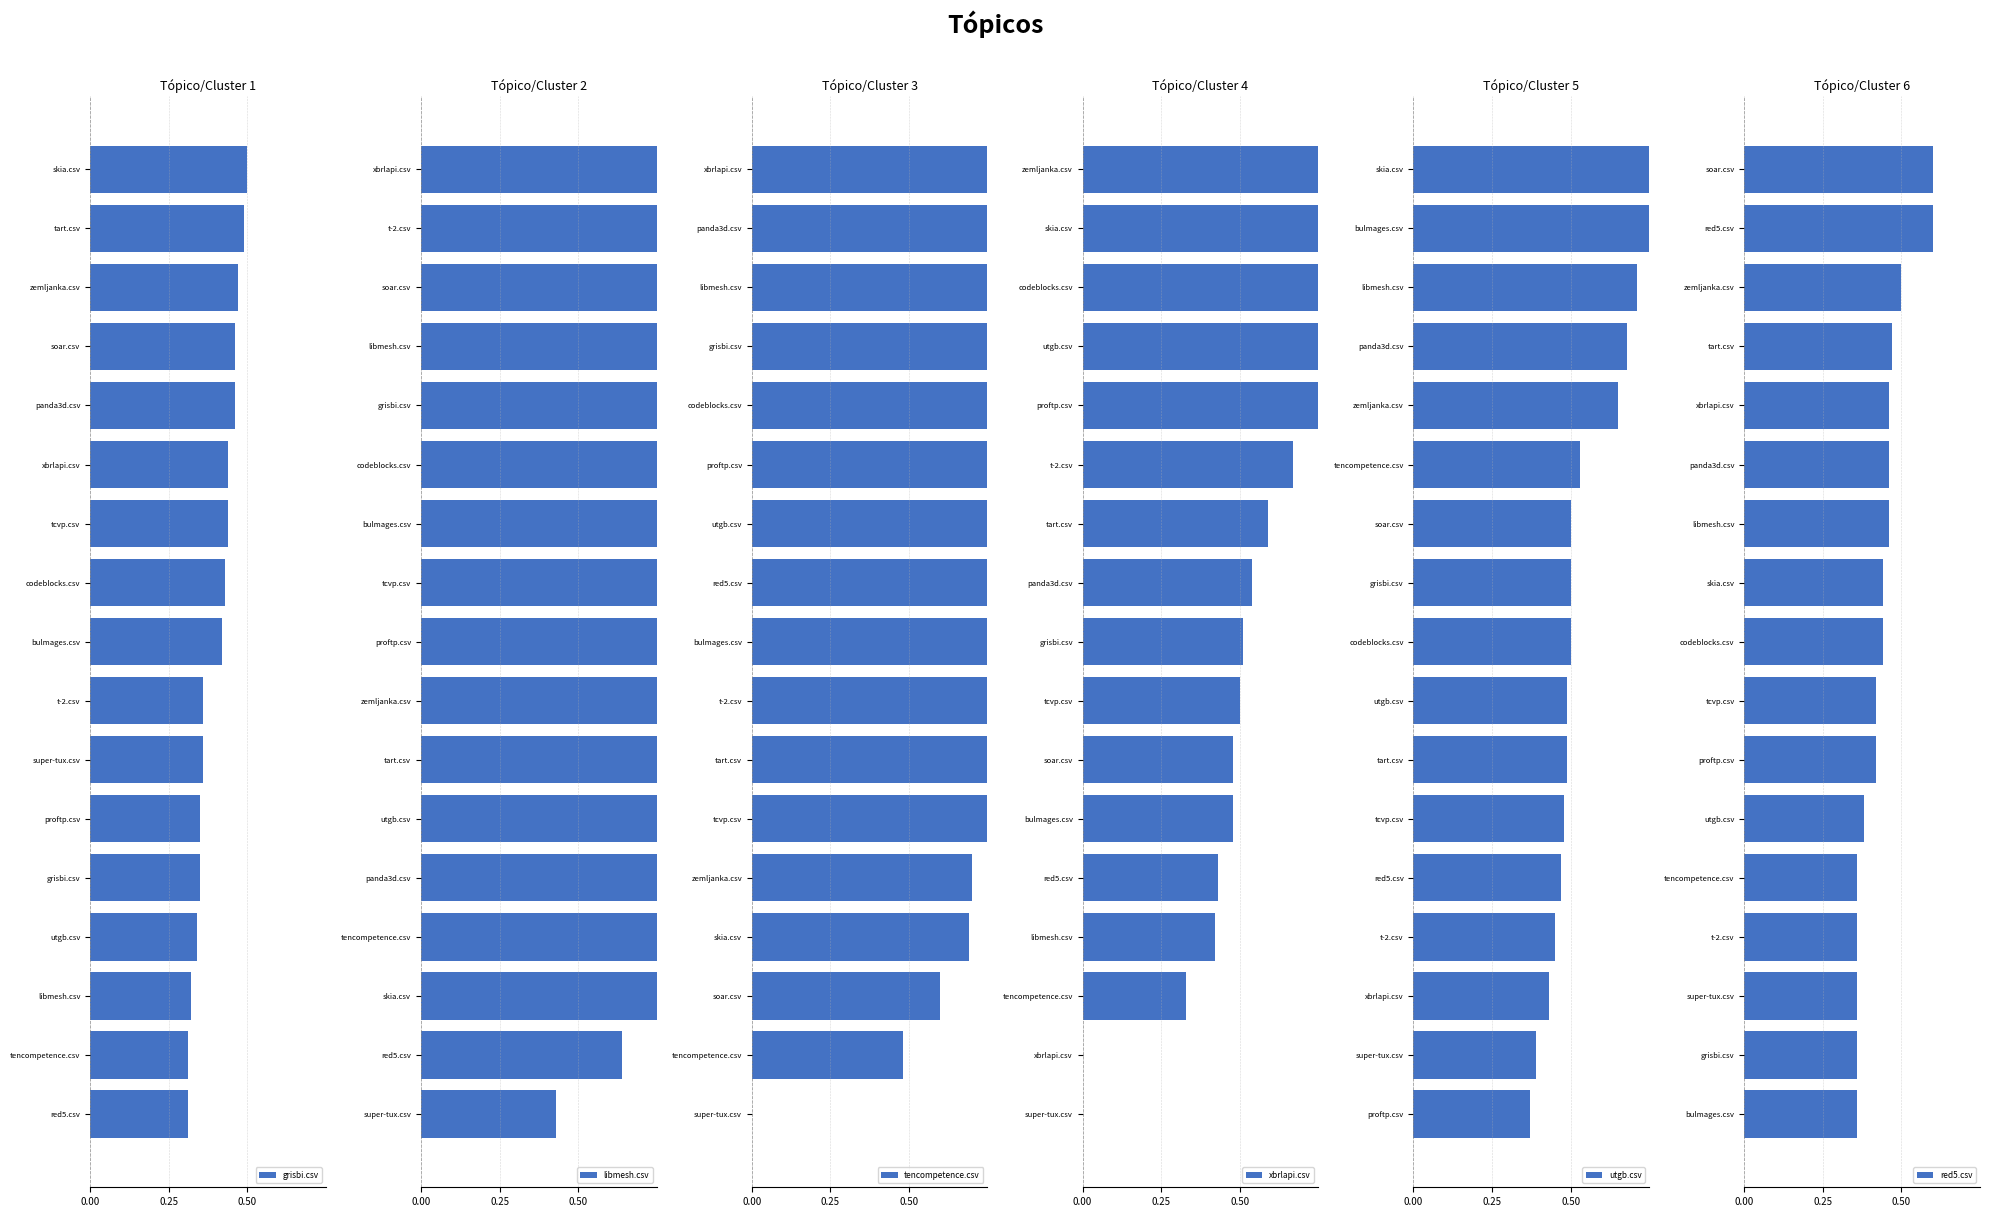

How many data points in xbrlapi.csv are above 0?

15